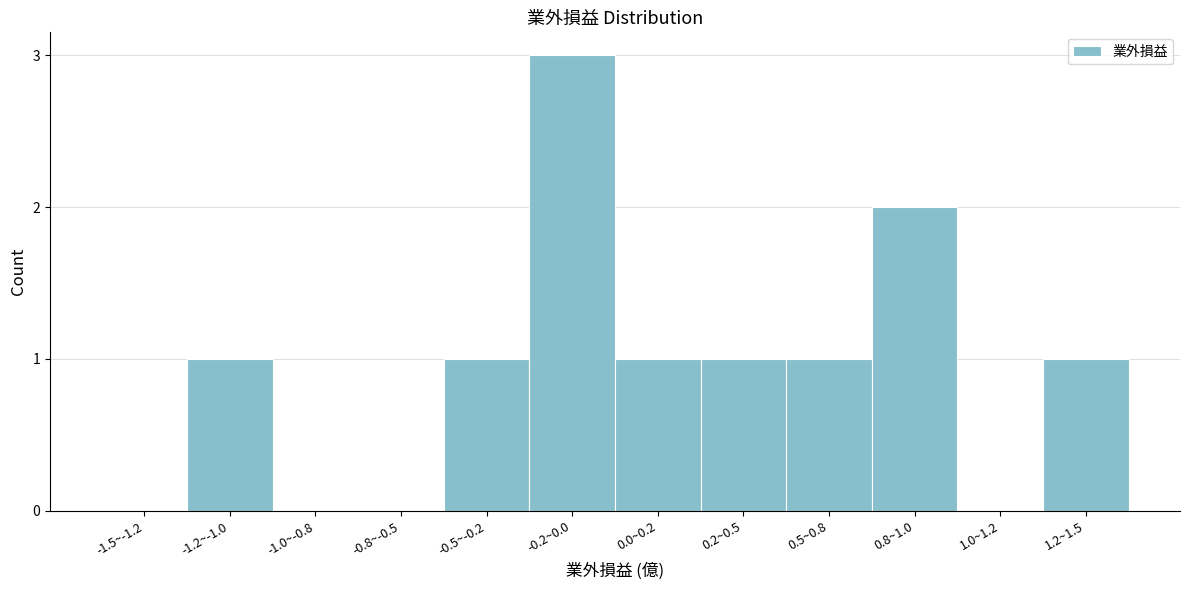

Reading left to right, what are all the values shown in this chart?

-1.5~-1.2=0	-1.2~-1.0=1	-1.0~-0.8=0	-0.8~-0.5=0	-0.5~-0.2=1	-0.2~0.0=3	0.0~0.2=1	0.2~0.5=1	0.5~0.8=1	0.8~1.0=2	1.0~1.2=0	1.2~1.5=1